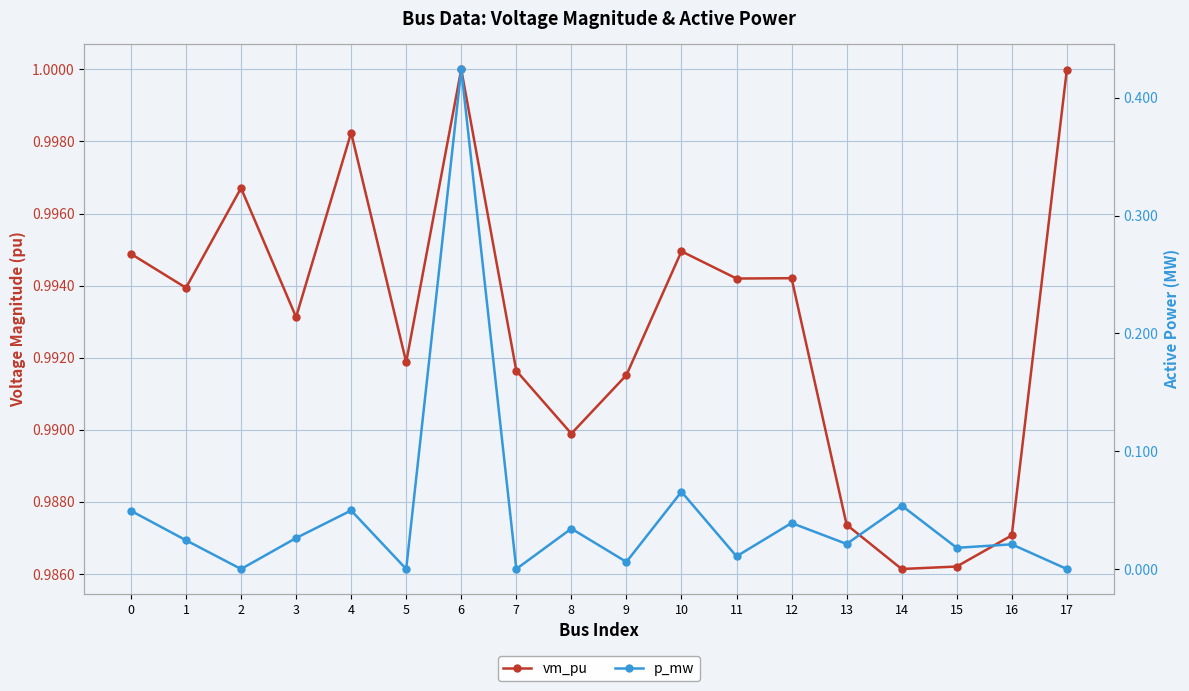

The vm_pu series shows 1.0 at 12. True or false?

True